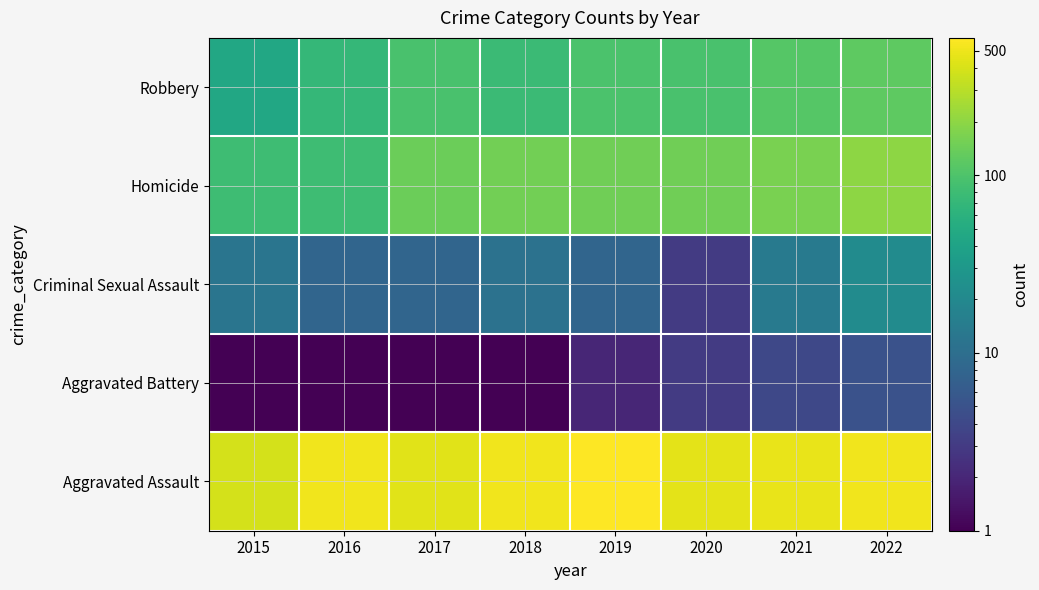

What is the spread (max minus min) of values at 2015?

394.5